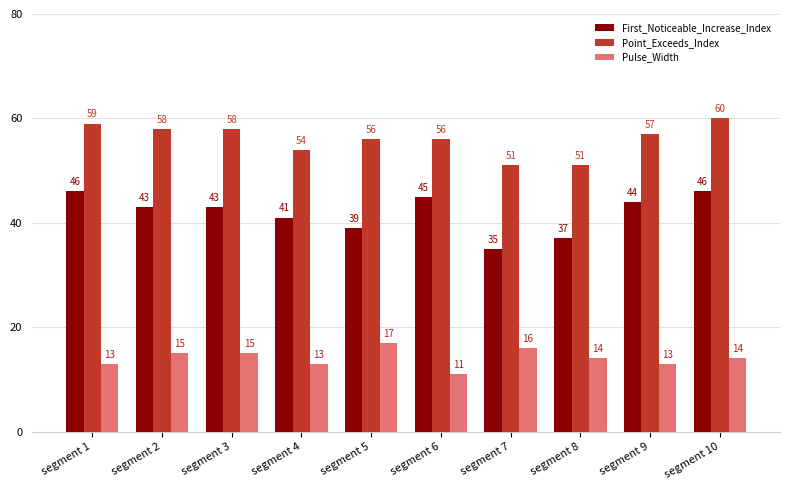

Which series changed the most between segment 5 and segment 7?

Point_Exceeds_Index